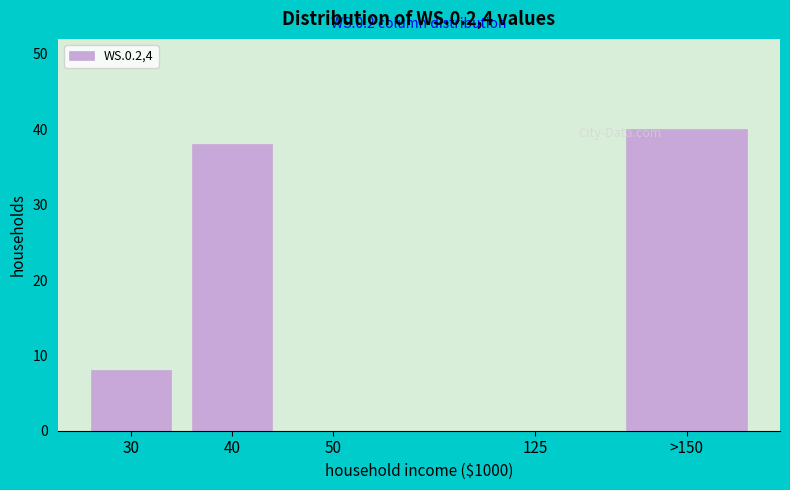

Reading right to left, transcribe all the data shown in this chart.

>150=40	125=0	50=0	40=38	30=8